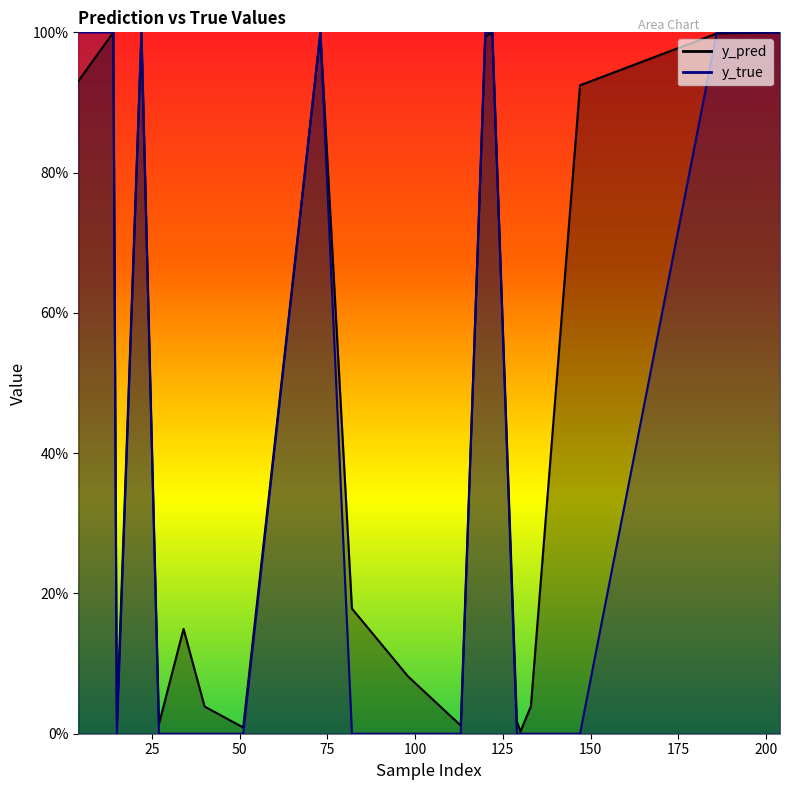

Reading left to right, extract all data points from this chart.

y_pred: 4=0.9	14=1.0	15=0.0	22=1.0	27=0.0	34=0.1	40=0.0	51=0.0	73=1.0	82=0.2	98=0.1	113=0.0	120=1.0	122=1.0	129=0.0	130=0.0	133=0.0	147=0.9	186=1.0	204=1.0
y_true: 4=1.0	14=1.0	15=0.0	22=1.0	27=0.0	34=0.0	40=0.0	51=0.0	73=1.0	82=0.0	98=0.0	113=0.0	120=1.0	122=1.0	129=0.0	130=0.0	133=0.0	147=0.0	186=1.0	204=1.0